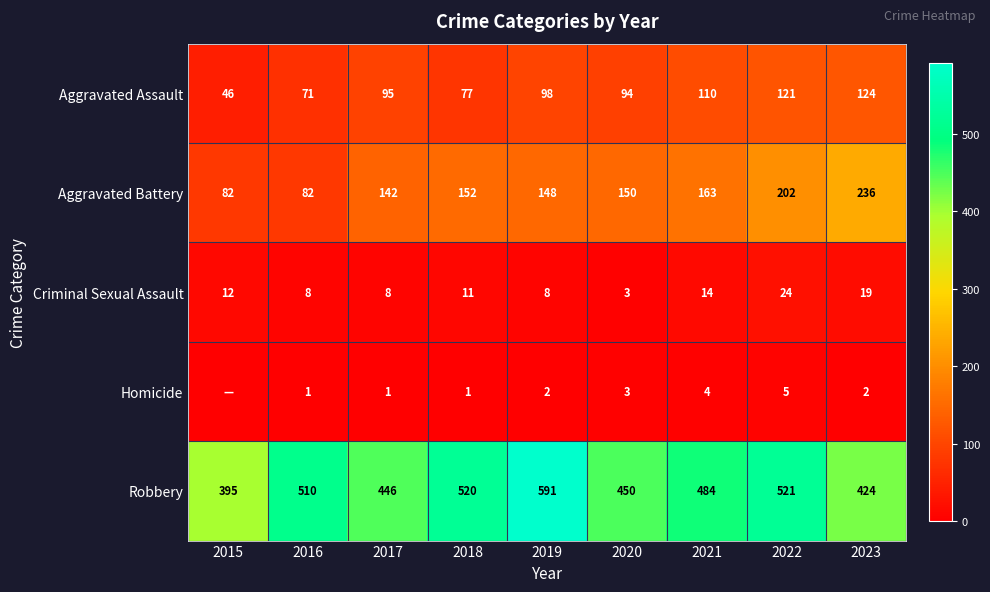

Which has a higher value, 2021 or 2016?

2021